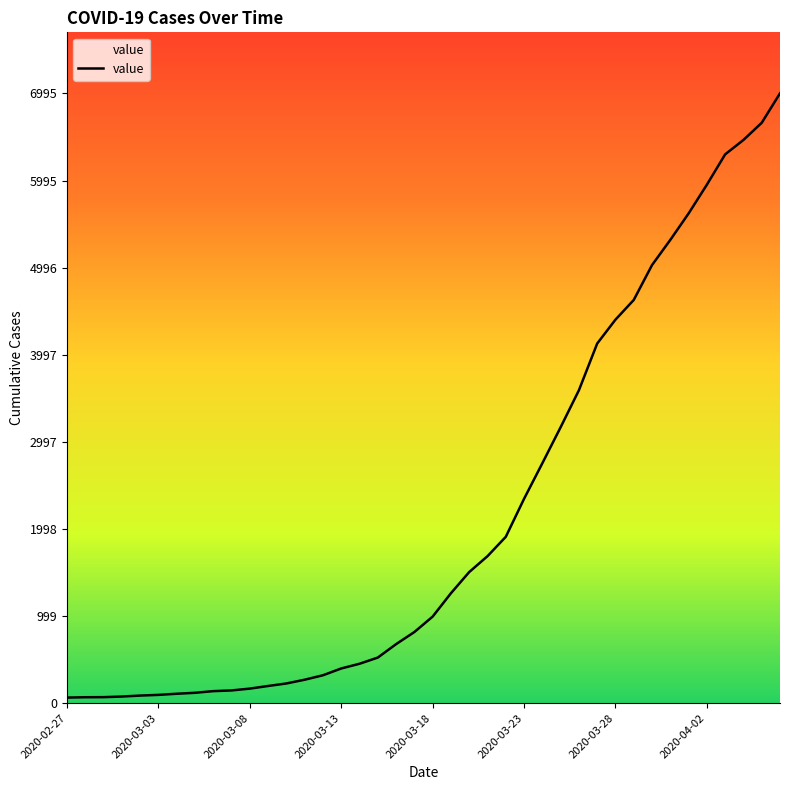

What is the difference between the maximum and minimum values?

6931